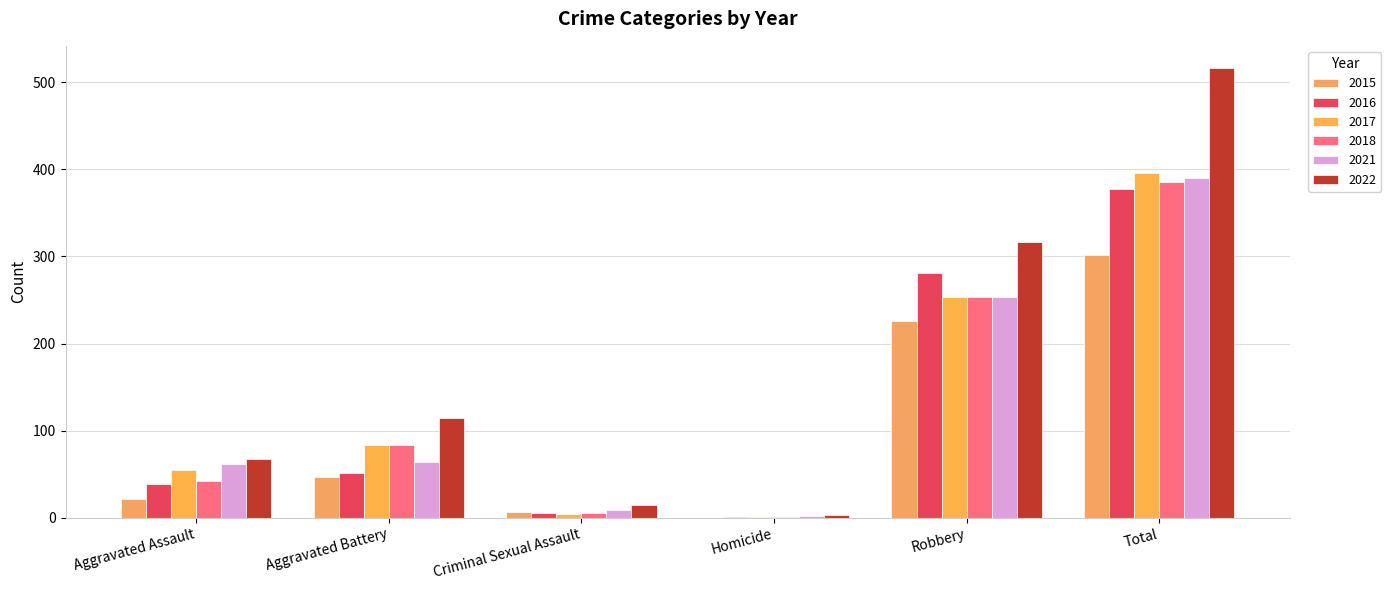

Between Homicide and Criminal Sexual Assault, which is larger?

Criminal Sexual Assault